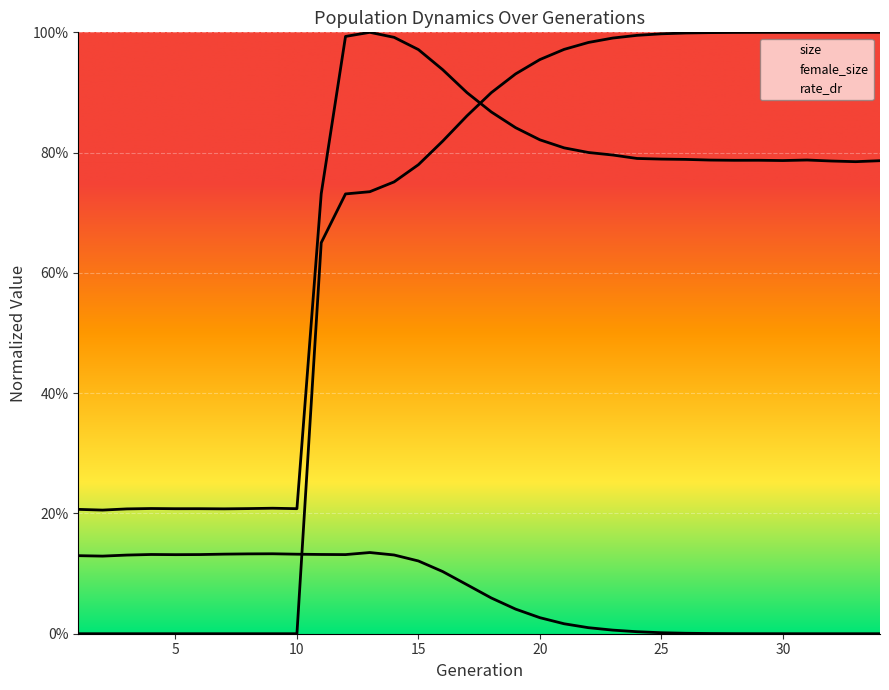

Reading left to right, extract all data points from this chart.

size: 1=0.2	2=0.2	3=0.2	4=0.2	5=0.2	6=0.2	7=0.2	8=0.2	9=0.2	10=0.2	11=0.7	12=1.0	13=1.0	14=1.0	15=1.0	16=0.9	17=0.9	18=0.9	19=0.8	20=0.8	21=0.8	22=0.8	23=0.8	24=0.8	25=0.8	26=0.8	27=0.8	28=0.8	29=0.8	30=0.8	31=0.8	32=0.8	33=0.8	34=0.8
female_size: 1=0.1	2=0.1	3=0.1	4=0.1	5=0.1	6=0.1	7=0.1	8=0.1	9=0.1	10=0.1	11=0.1	12=0.1	13=0.1	14=0.1	15=0.1	16=0.1	17=0.1	18=0.1	19=0.0	20=0.0	21=0.0	22=0.0	23=0.0	24=0.0	25=0.0	26=0.0	27=0.0	28=0.0	29=0.0	30=0.0	31=0.0	32=0.0	33=0.0	34=0.0
rate_dr: 1=0.0	2=0.0	3=0.0	4=0.0	5=0.0	6=0.0	7=0.0	8=0.0	9=0.0	10=0.0	11=0.7	12=0.7	13=0.7	14=0.8	15=0.8	16=0.8	17=0.9	18=0.9	19=0.9	20=1.0	21=1.0	22=1.0	23=1.0	24=1.0	25=1.0	26=1.0	27=1.0	28=1.0	29=1.0	30=1.0	31=1.0	32=1.0	33=1.0	34=1.0